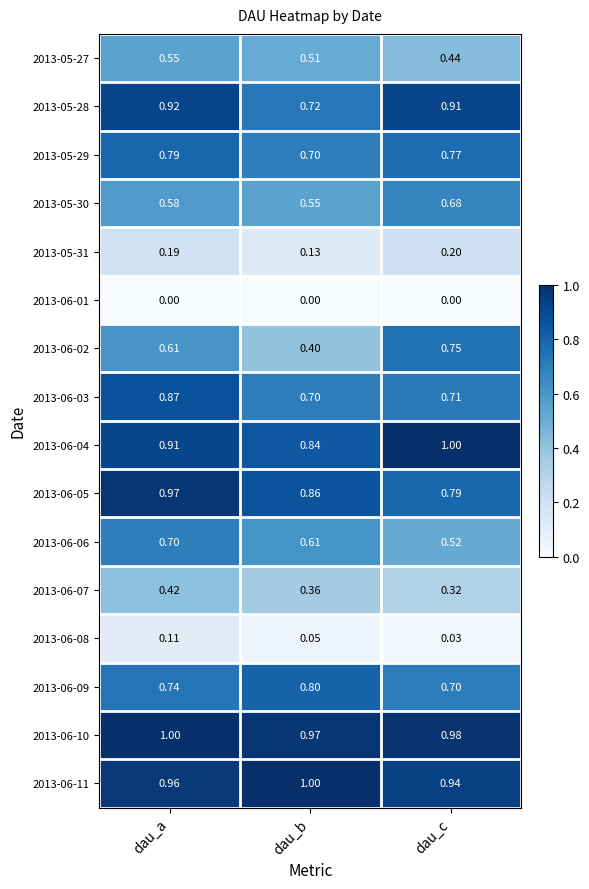

Which series has the largest total across all categories?

2013-06-10